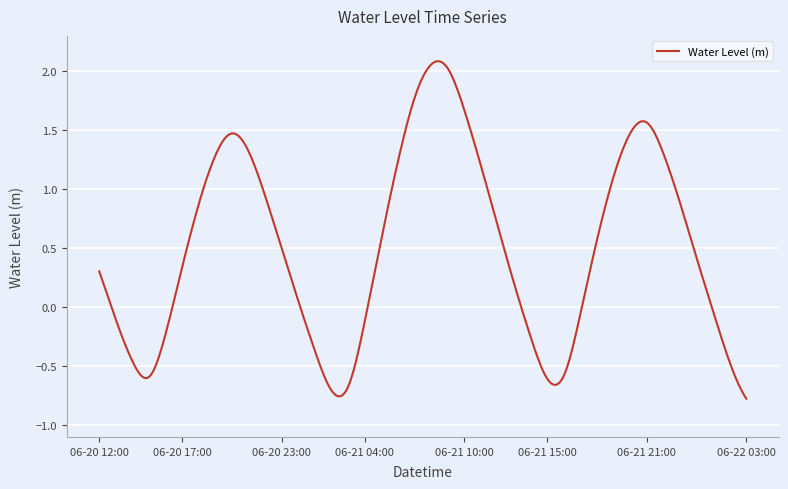

How many lines are shown in the chart?

1